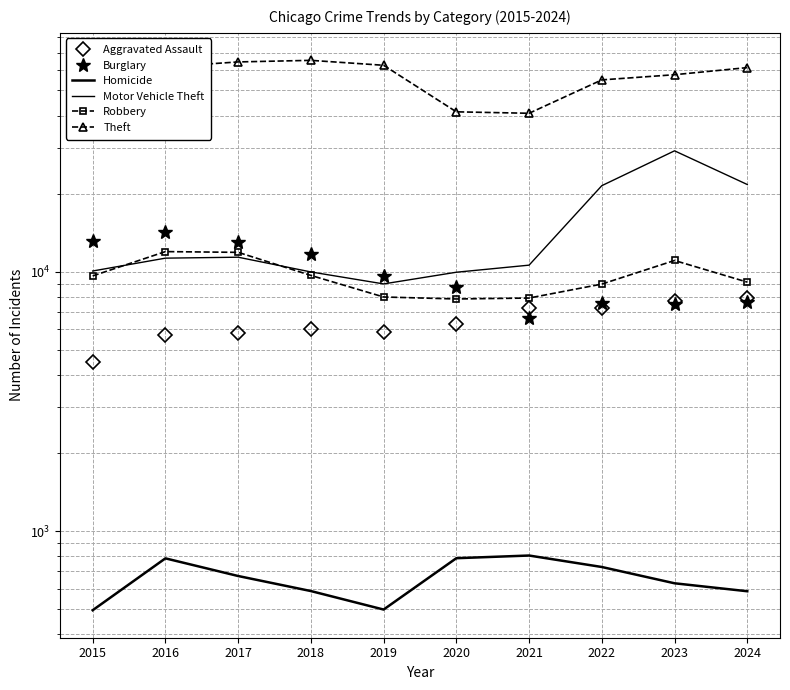

What is the sum of the Burglary values at 2016 and 2019?

23927